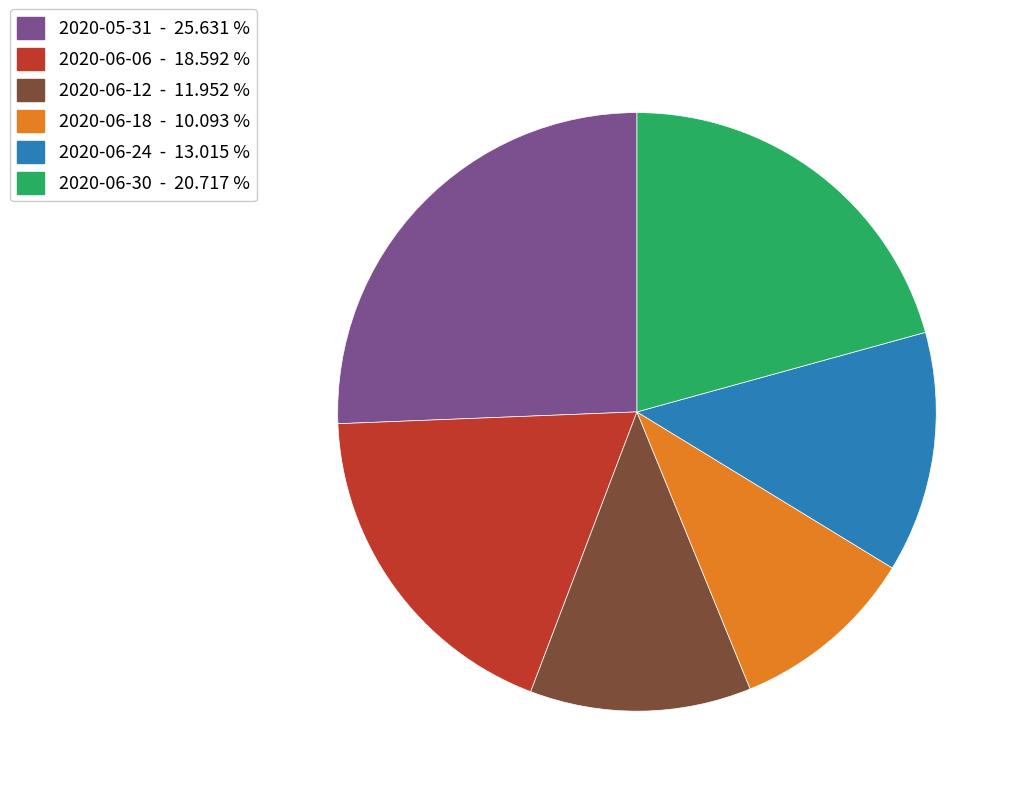

Count the number of slices in the pie.

6